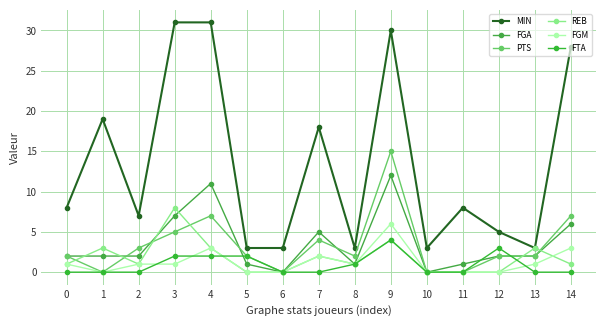

Reading right to left, list all the values displayed in this chart.

MIN: 28	3	5	8	3	30	3	18	3	3	31	31	7	19	8
FGA: 6	2	2	1	0	12	1	5	0	1	11	7	2	2	2
PTS: 7	2	2	0	0	15	2	4	0	2	7	5	3	0	2
REB: 1	3	0	0	0	4	1	2	0	0	3	8	1	3	1
FGM: 3	1	0	0	0	6	1	2	0	0	3	1	1	0	1
FTA: 0	0	3	0	0	4	1	0	0	2	2	2	0	0	0